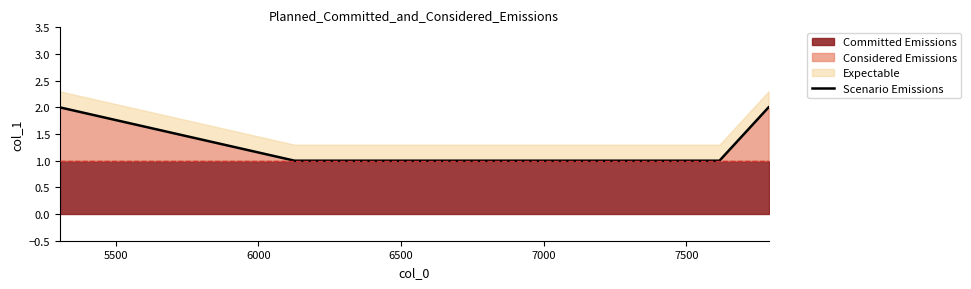

What is the difference between the second highest and second lowest values?

1